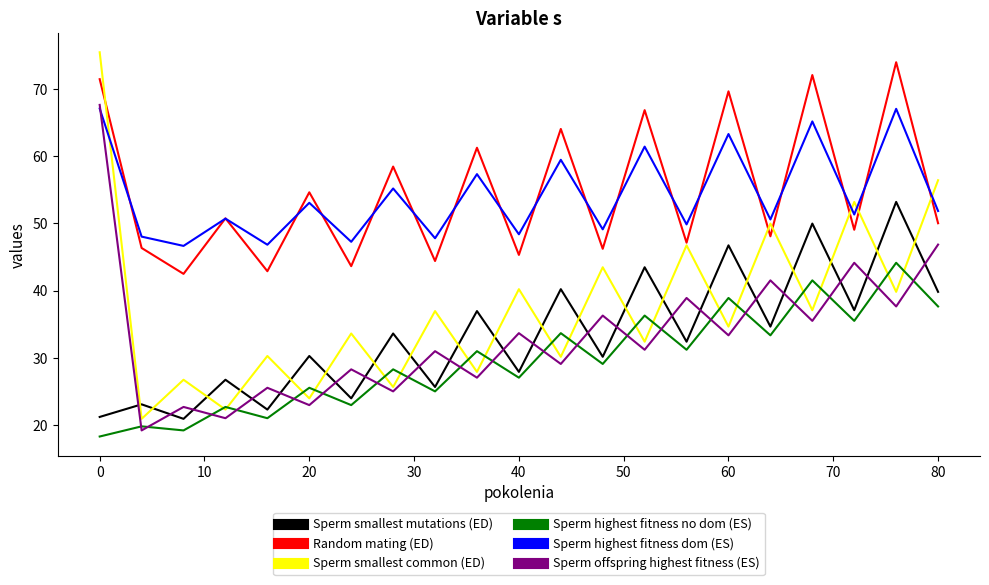

Which series has the largest range (max minus min)?

Sperm smallest common (ED)